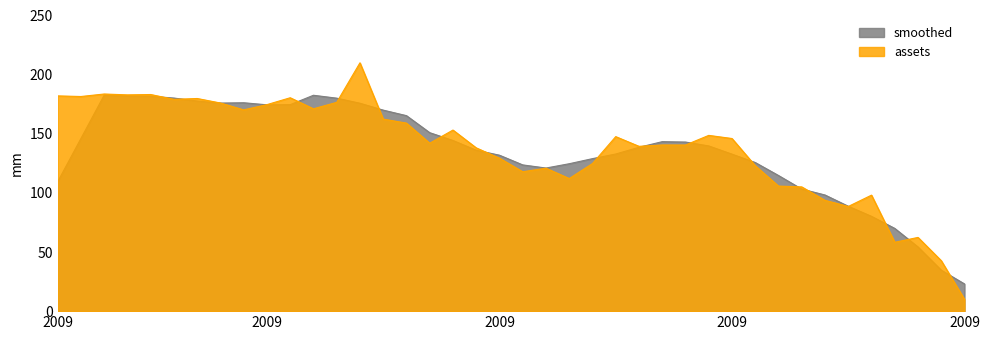

How many points are higher than both their immediate neighbors (excluding endpoints)?

12